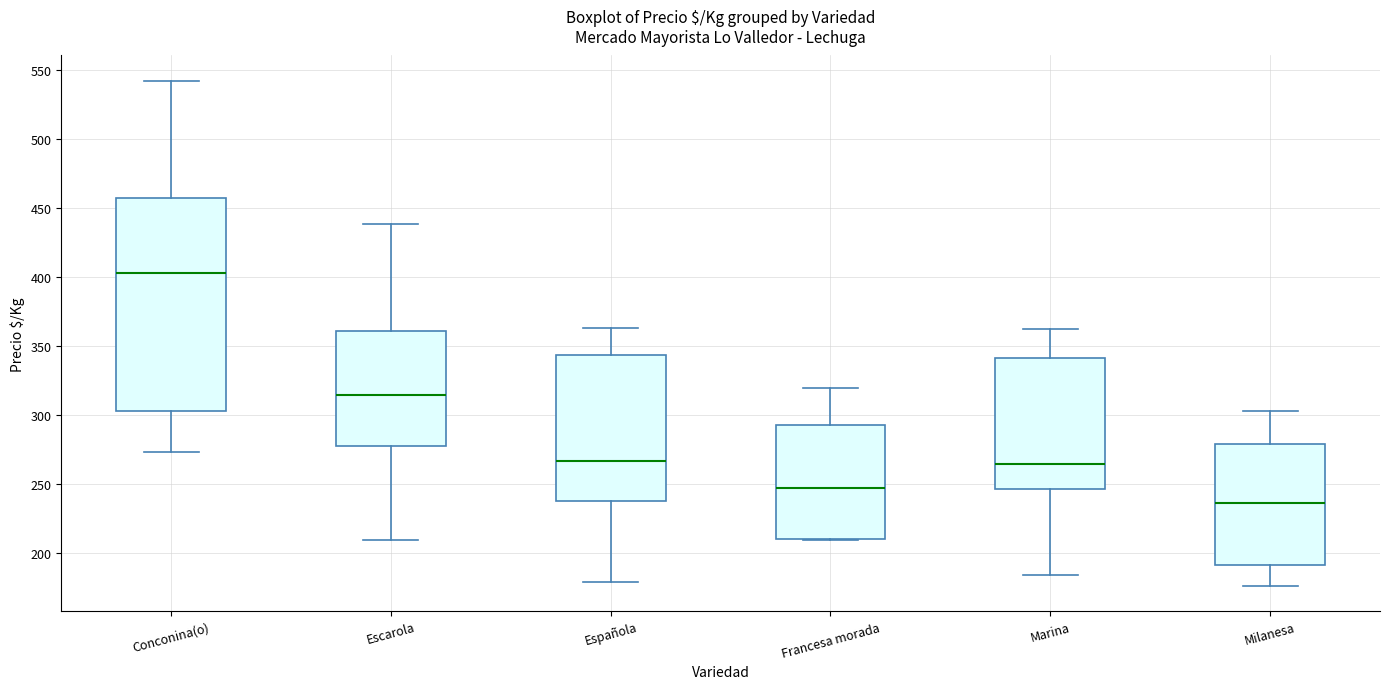

Which box's median line is the highest?

Conconina(o)